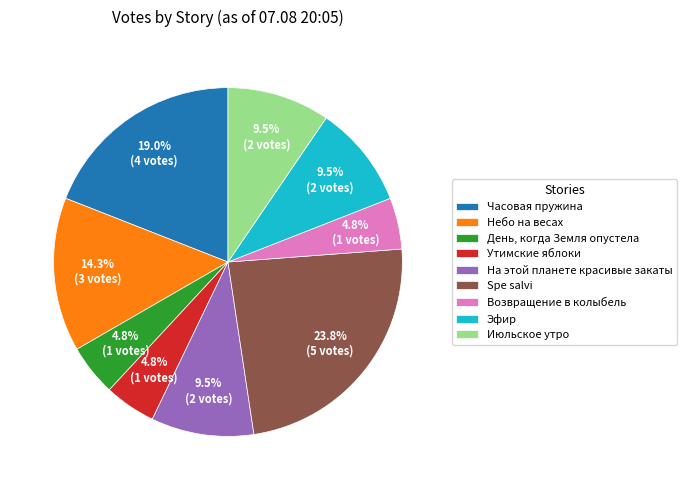

Does На этой планете красивые закаты account for over 50% of the chart?

No